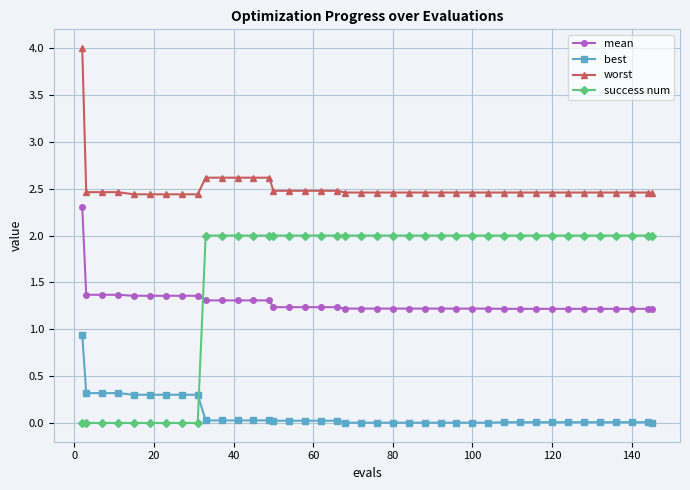

What is the maximum value shown in the chart?

4.0